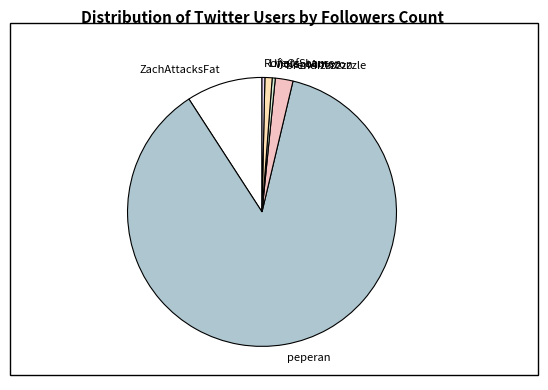

Which slice is the largest?

peperan